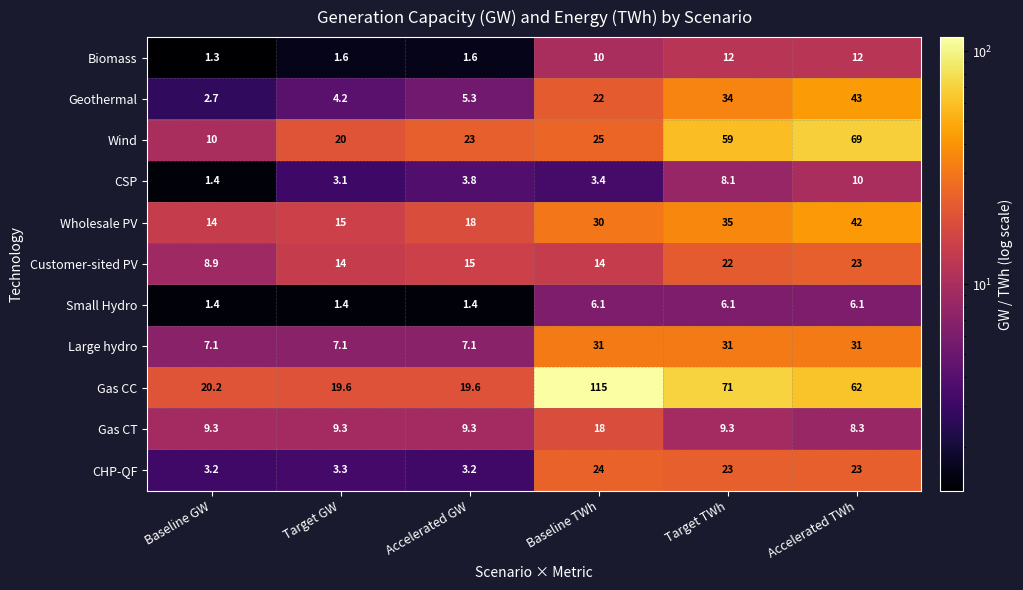

How many series are shown in this chart?

11